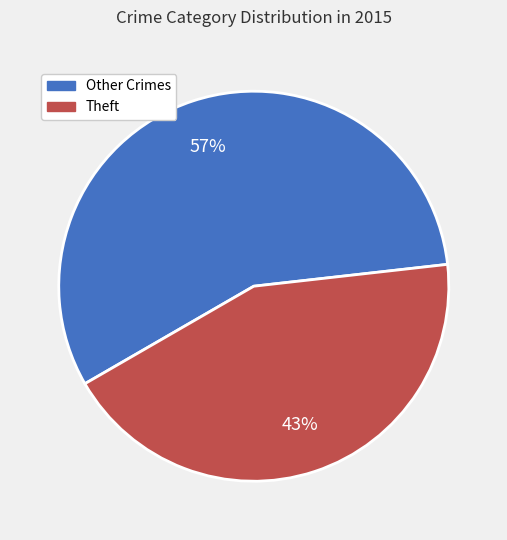

How many slices are in this pie chart?

2